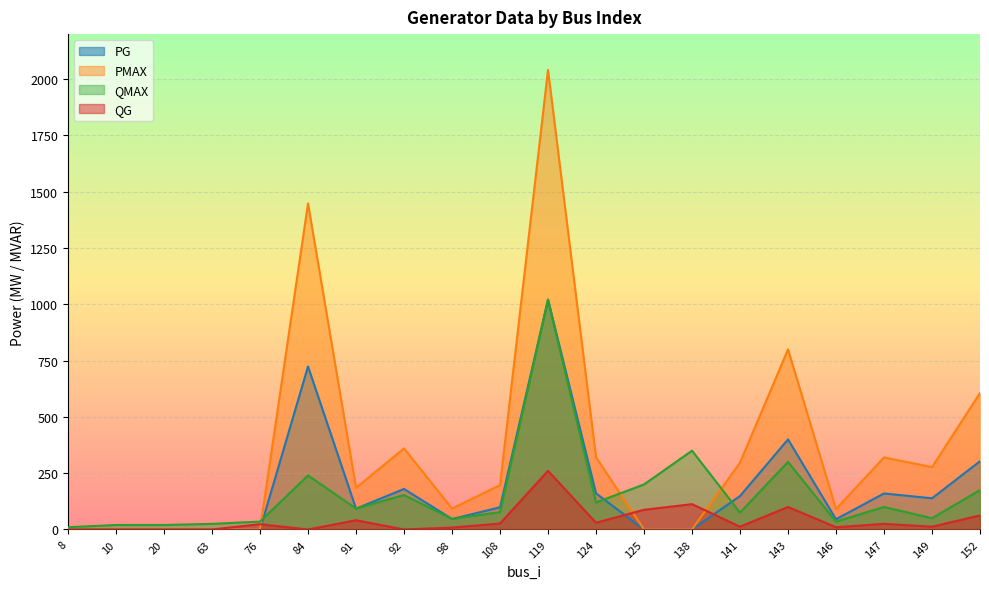

Rank the categories by QMAX value from lowest to highest.

8, 10, 20, 63, 76, 146, 98, 149, 141, 108, 91, 147, 124, 92, 152, 125, 84, 143, 138, 119